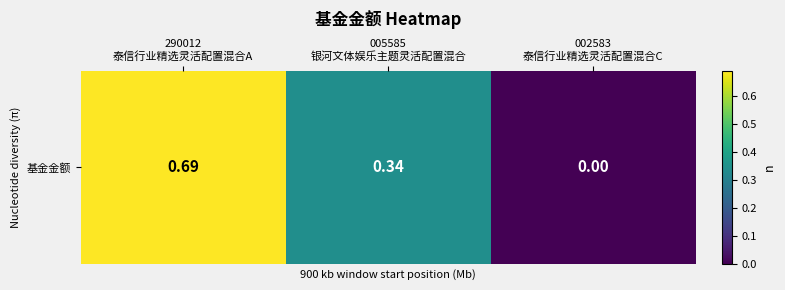

Where is the data nearest to the value 0?

002583
泰信行业精选灵活配置混合C